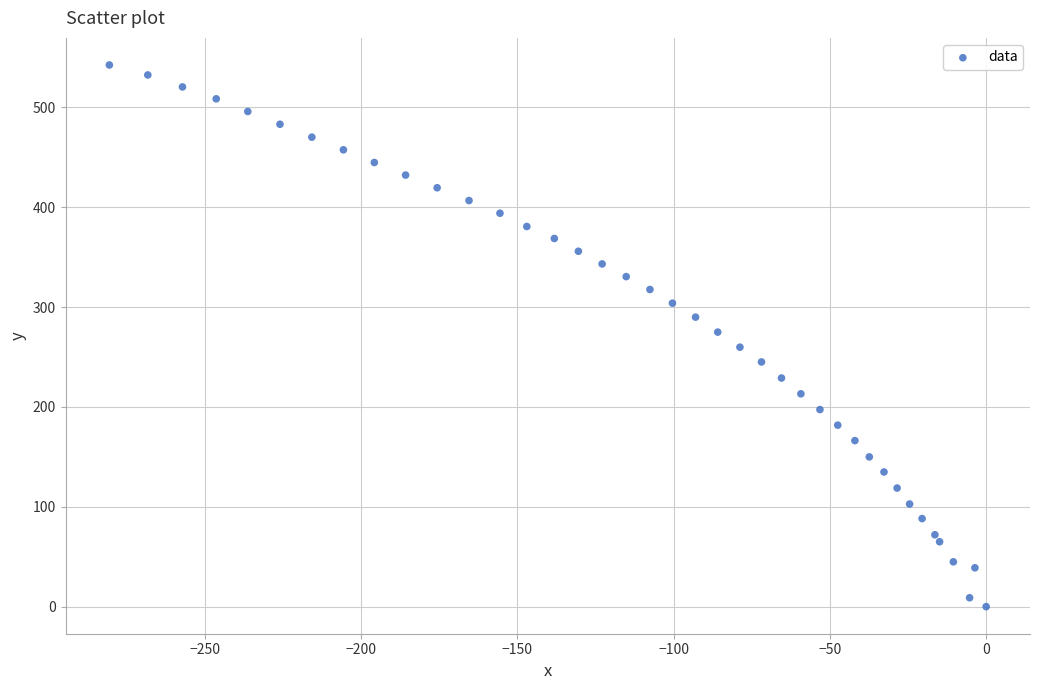

What is the range of X values (max minus min)?

280.6